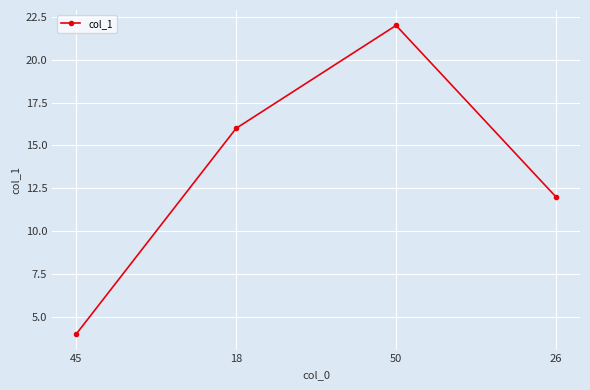

What is the change in value from 18 to 50?

+6